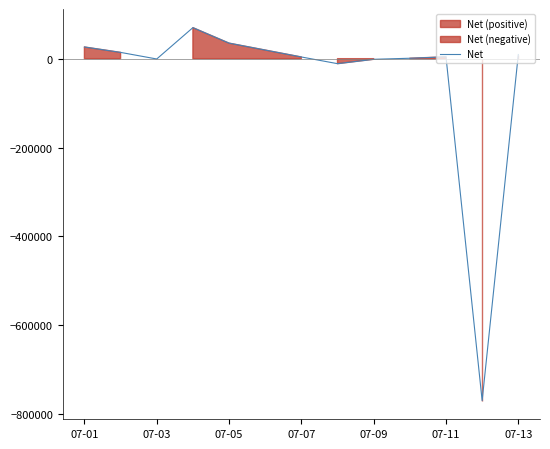

How many categories are shown in the chart?

12